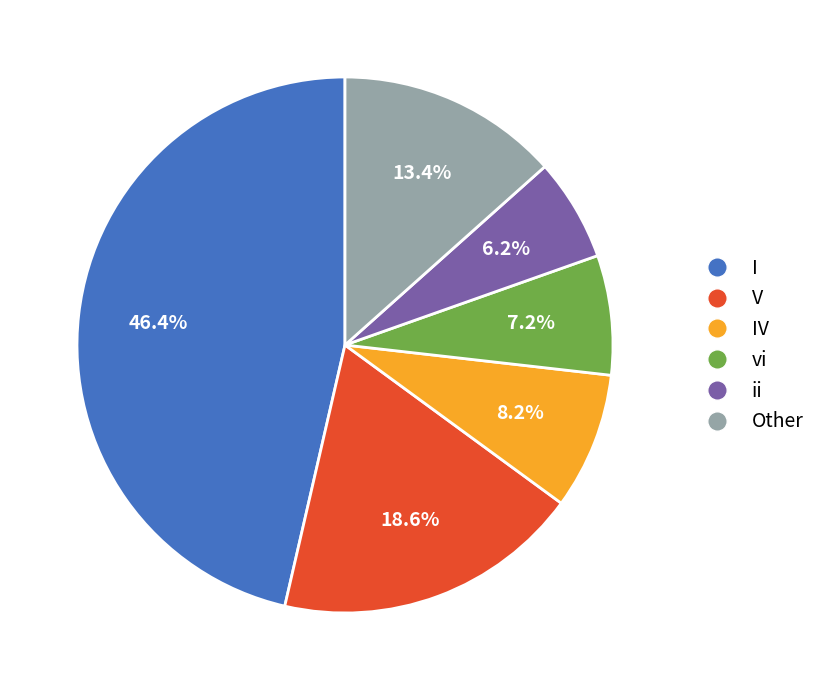

How many slices are in this pie chart?

6